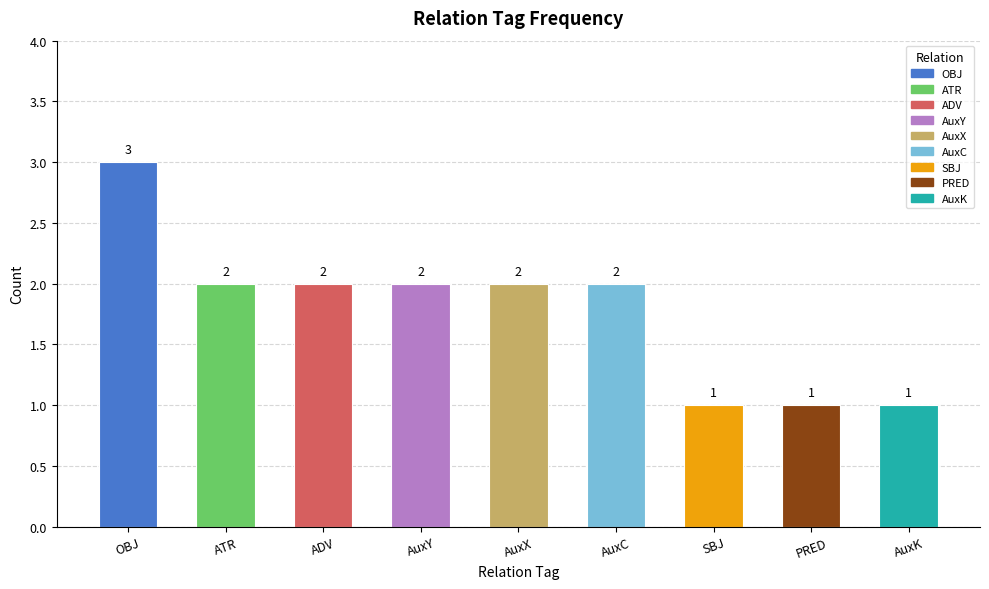

Which has a higher value, AuxC or PRED?

AuxC